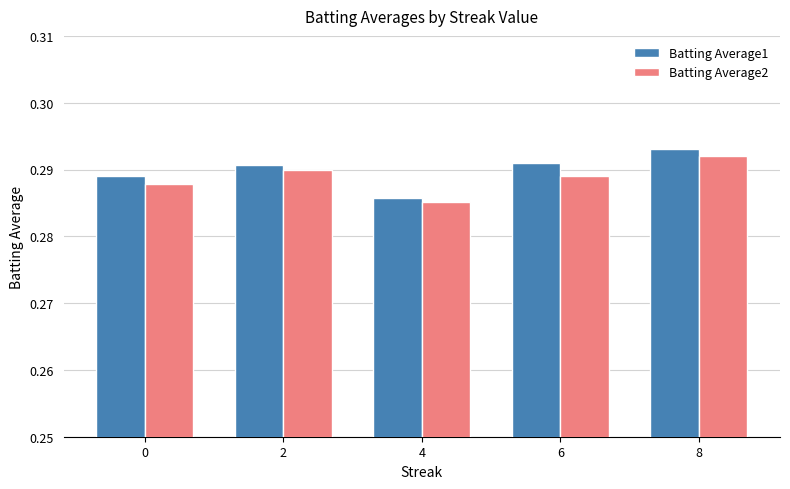

At how many categories does at least one series exceed 0?

5